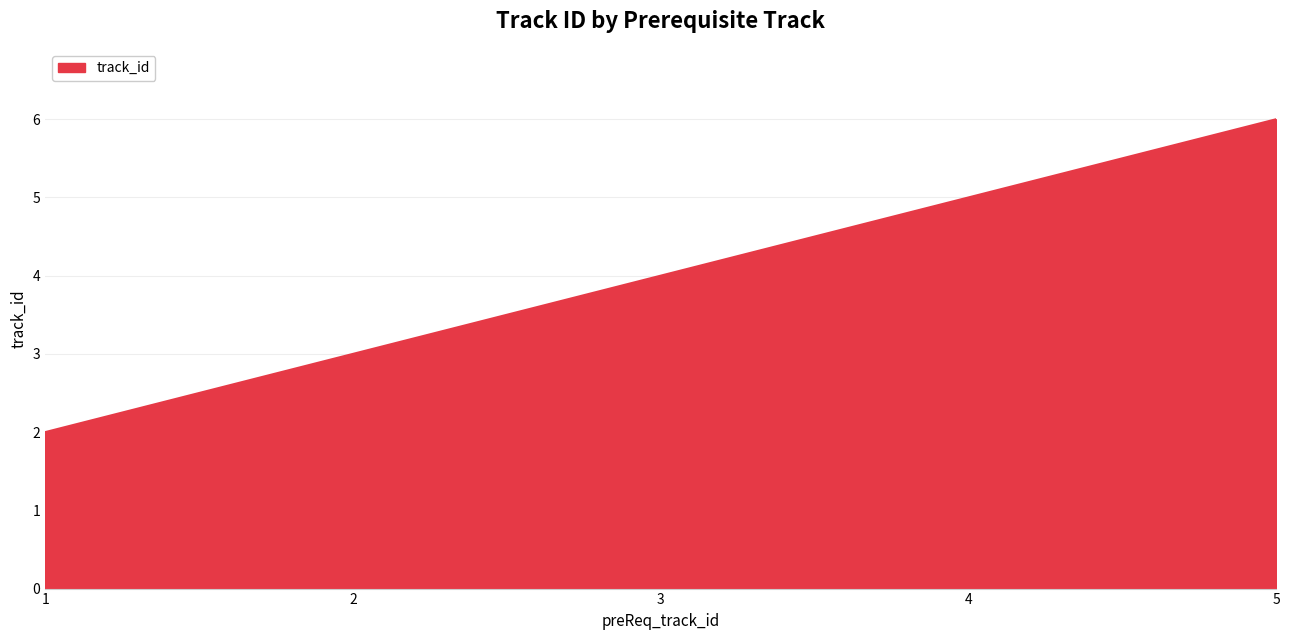

Reading left to right, what are all the values shown in this chart?

1=2	2=3	3=4	4=5	5=6